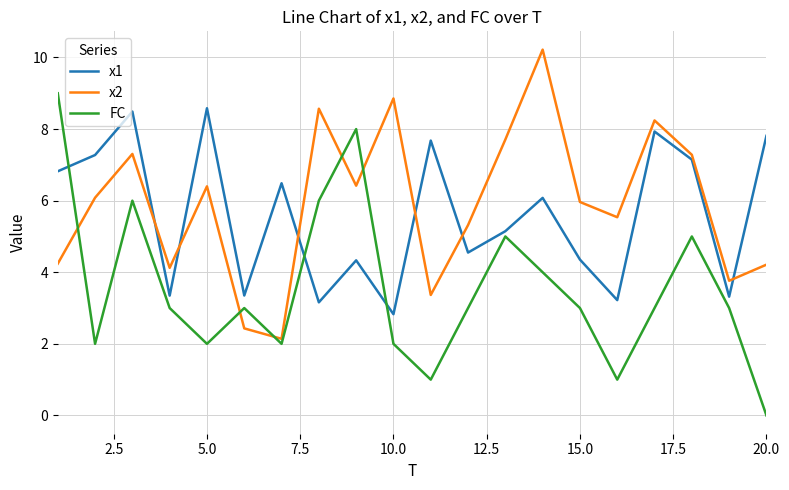

Does the chart have visible grid lines?

Yes